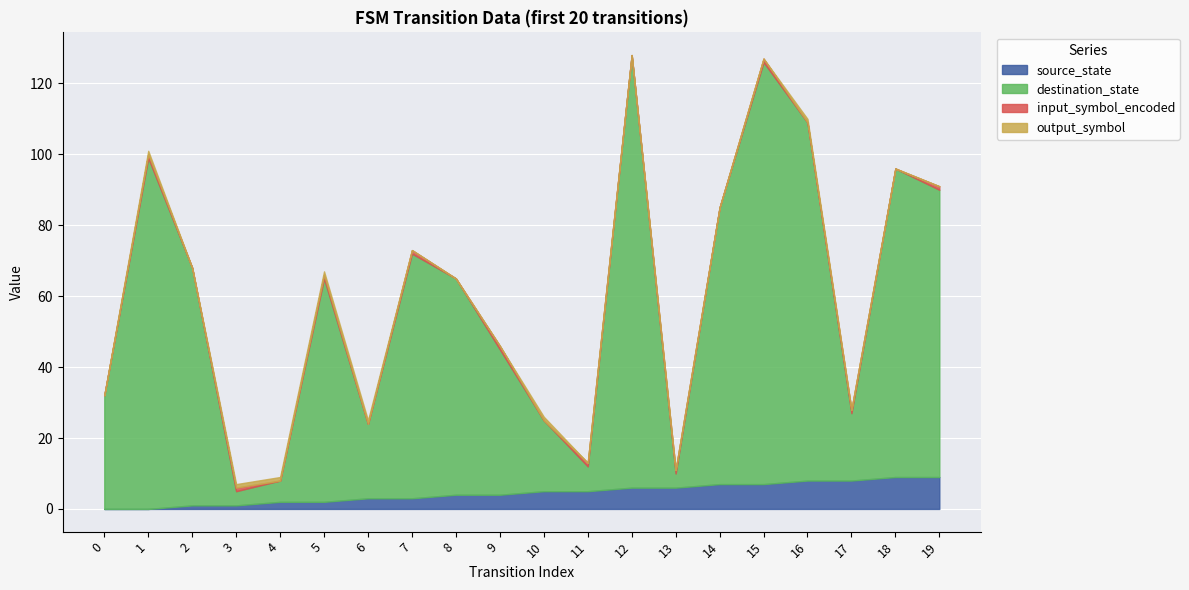

Rank the series by their maximum value, from lowest to highest.

input_symbol_encoded, output_symbol, source_state, destination_state